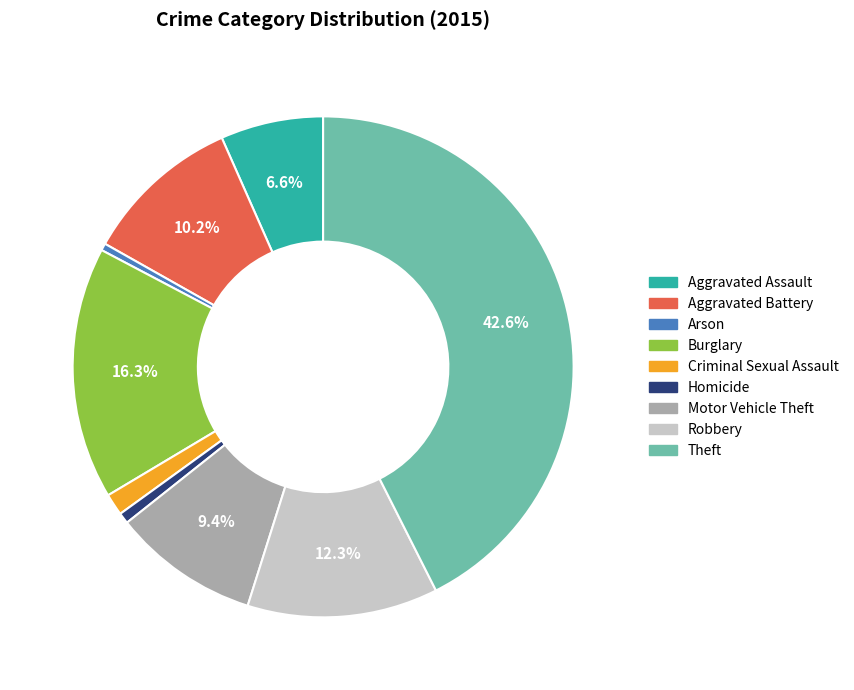

How many segments does this pie chart have?

9